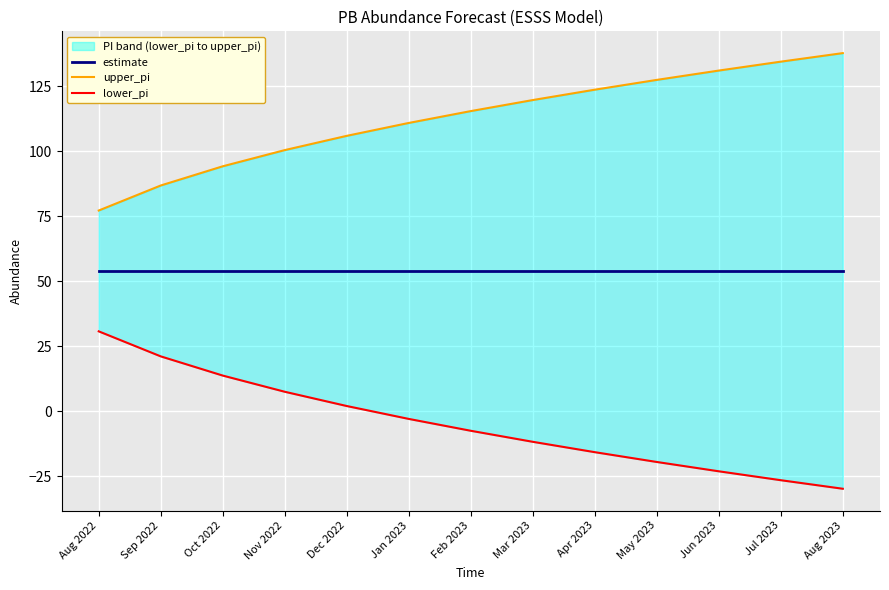

What value does the upper_pi series have at Oct 2022?

94.3